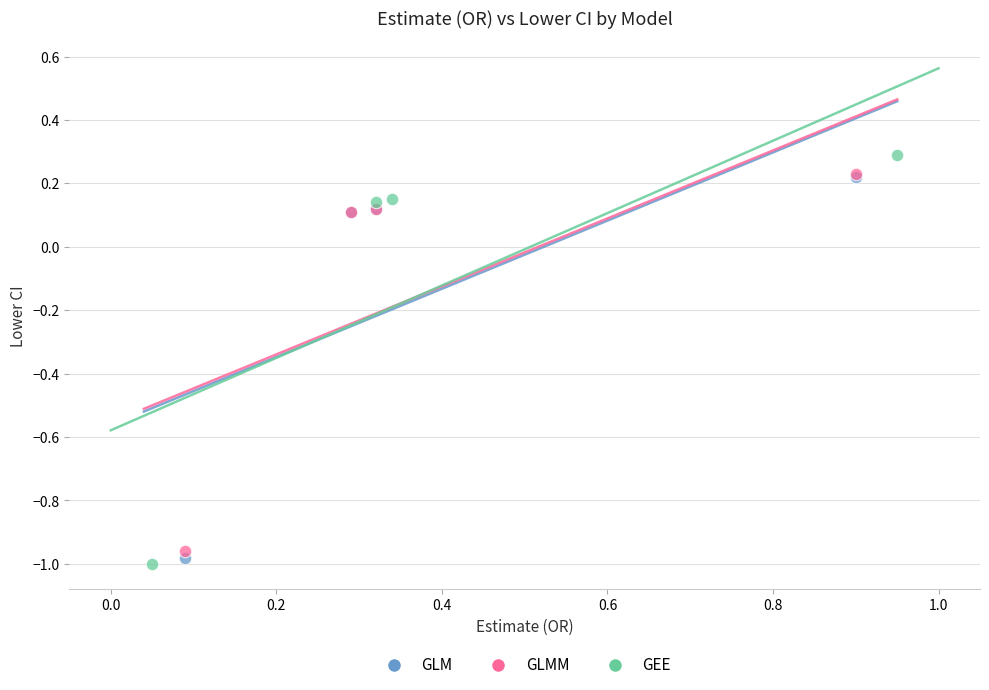

Which series has the largest Y range (max minus min)?

GEE